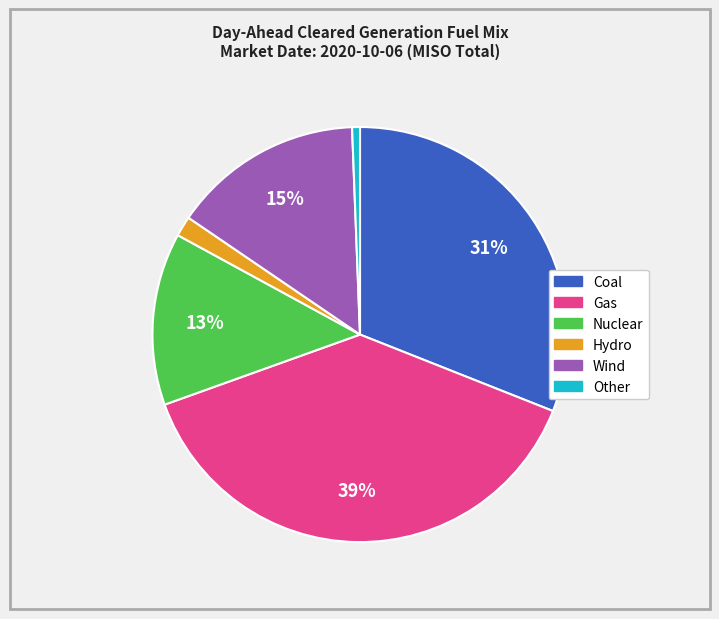

What is the smallest slice in the pie chart?

Other